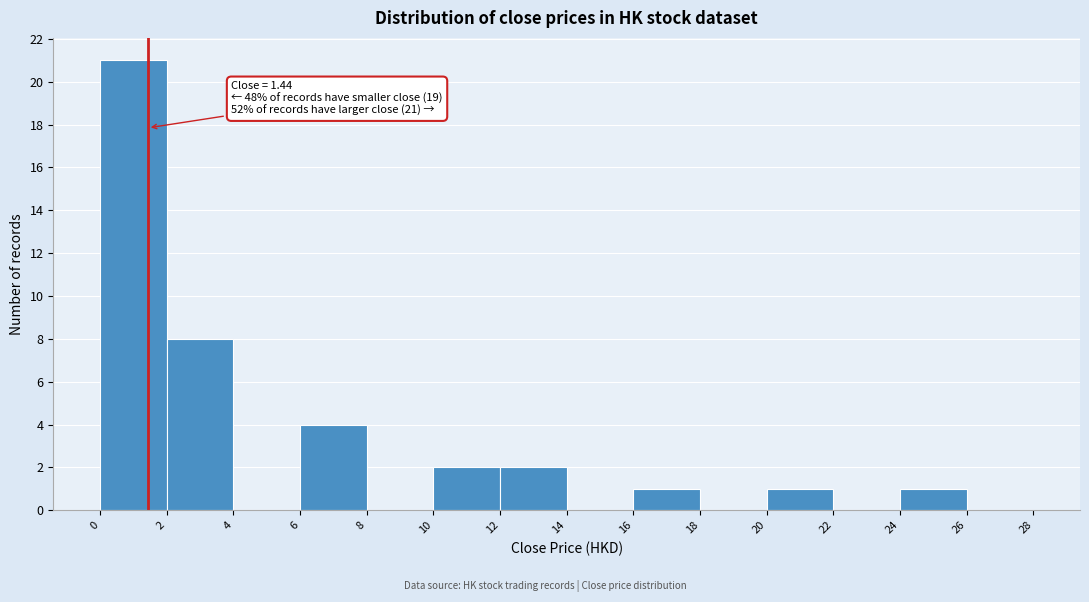

Which range on the x-axis has the tallest bar?

0 to 2